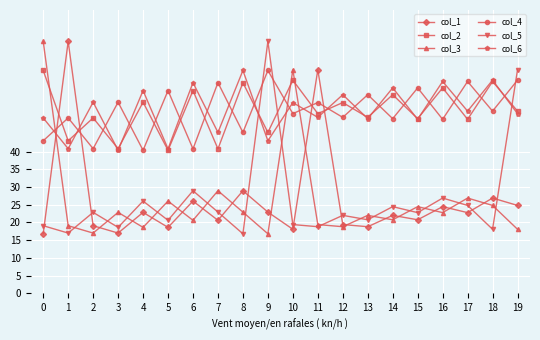

What is the greatest value displayed?

71.1